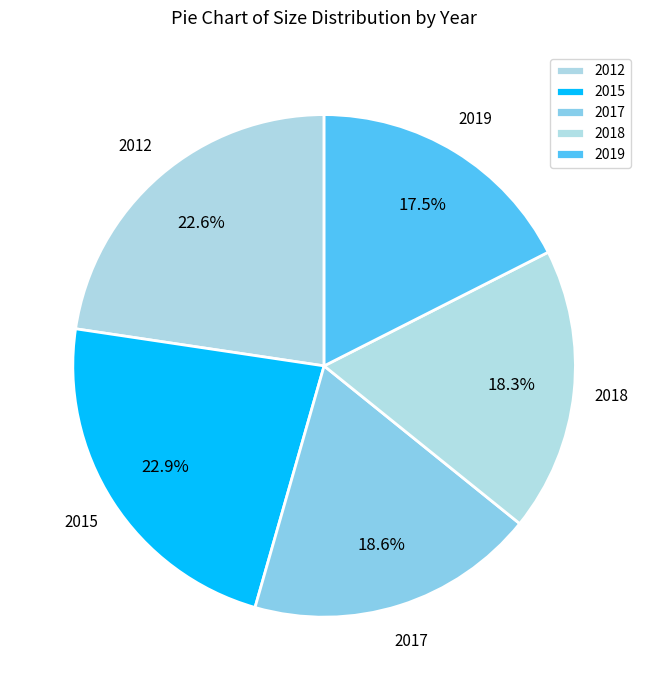

Which category has the smallest portion of the pie?

2019